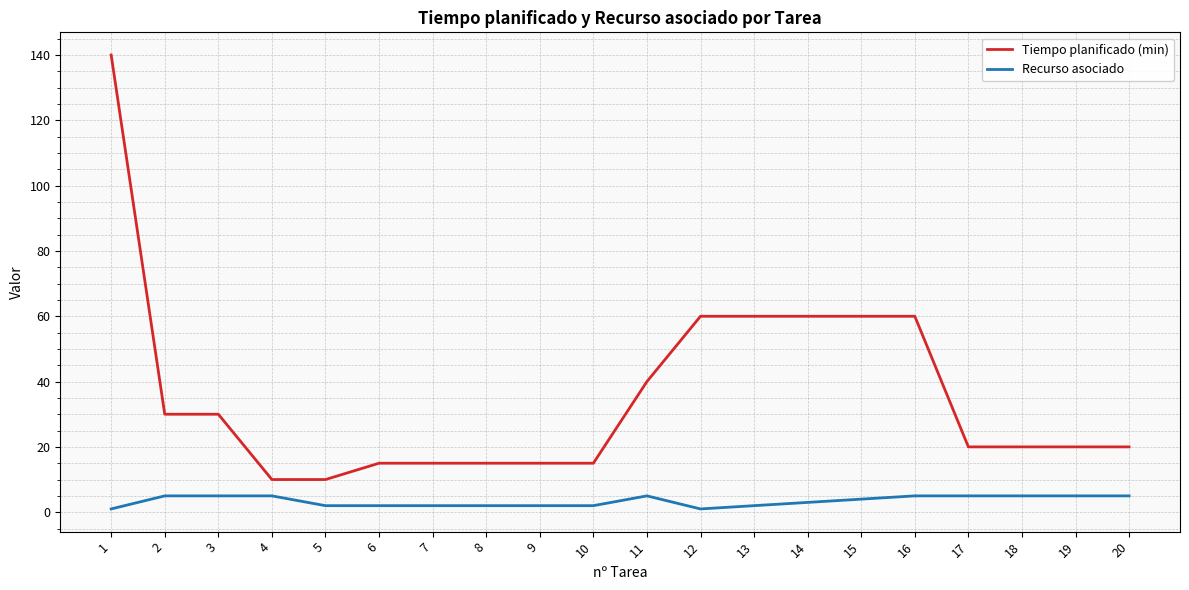

Which series has the largest range (max minus min)?

Tiempo planificado (min)